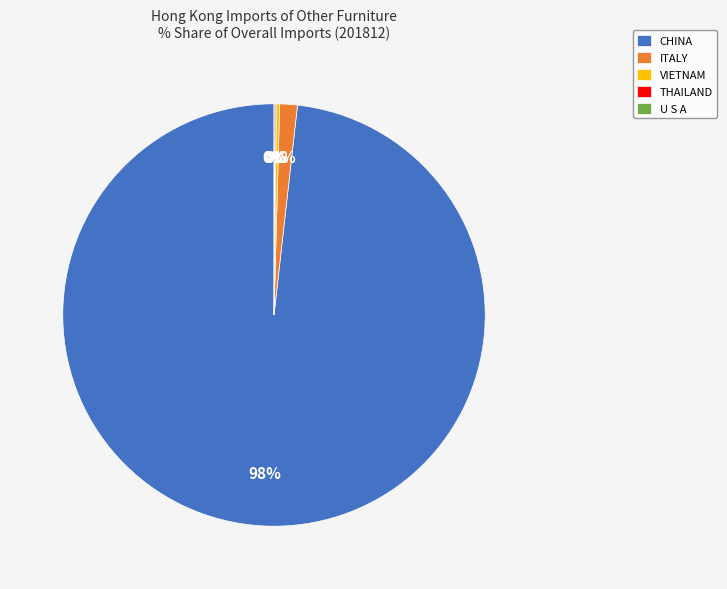

To the nearest percent, what portion does ITALY represent?

1%